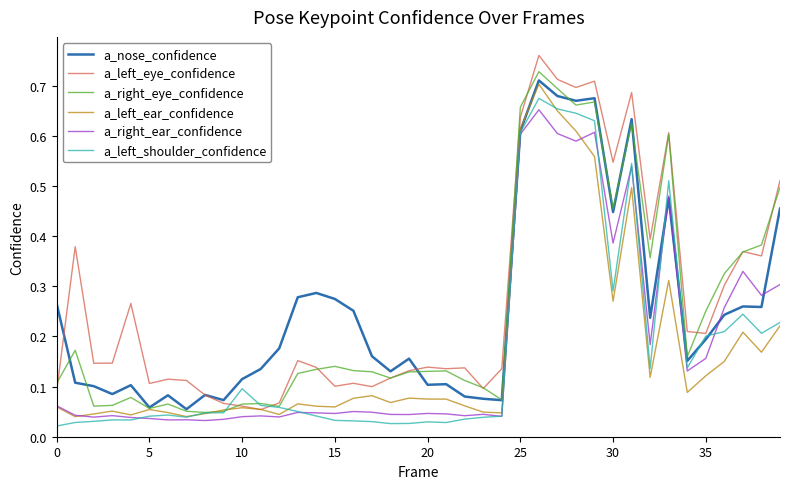

What is the total value across all series at 30?

2.4